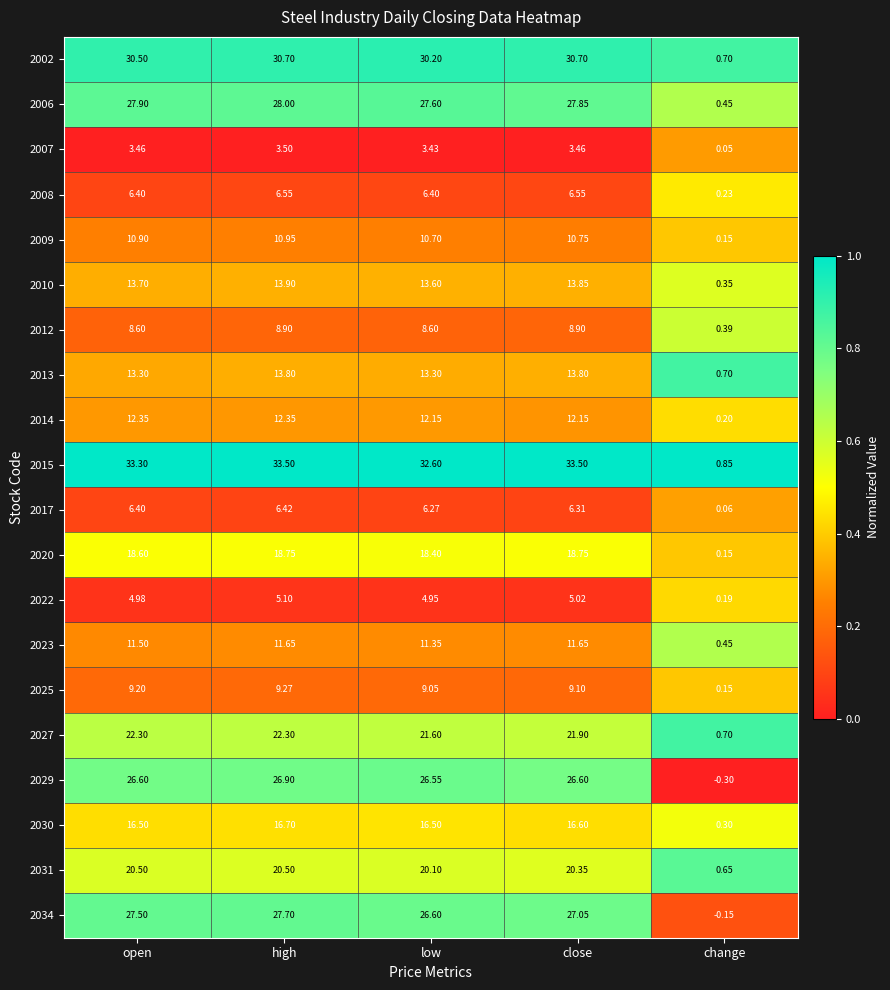

What is the difference between the highest and lowest values at close?

30.0